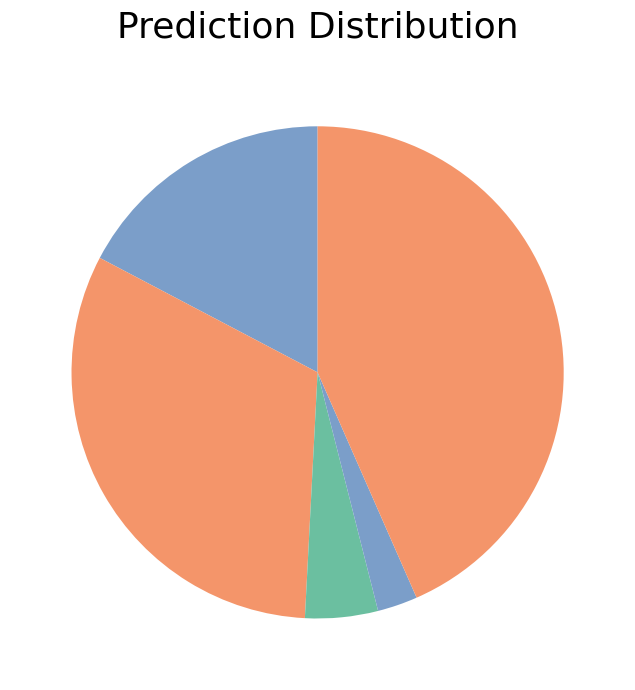

Rank the categories by value from lowest to highest.

Homicide, Criminal Sexual Assault, Aggravated Assault, Aggravated Battery, Robbery